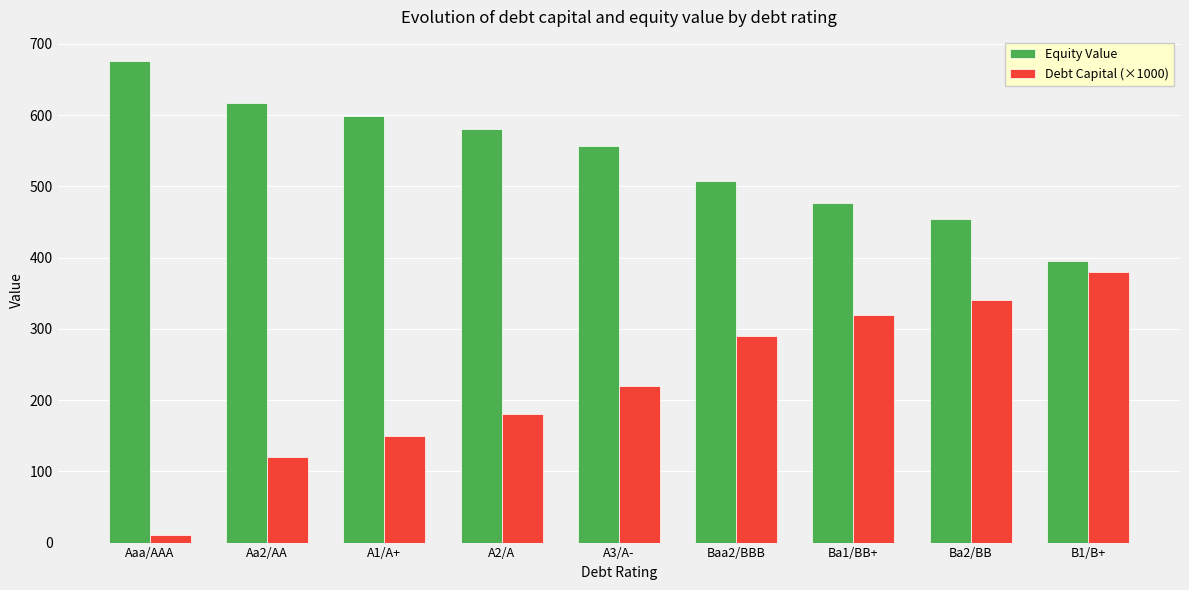

What is the sum of the Debt Capital (×1000) values at A3/A- and Ba2/BB?

560.0